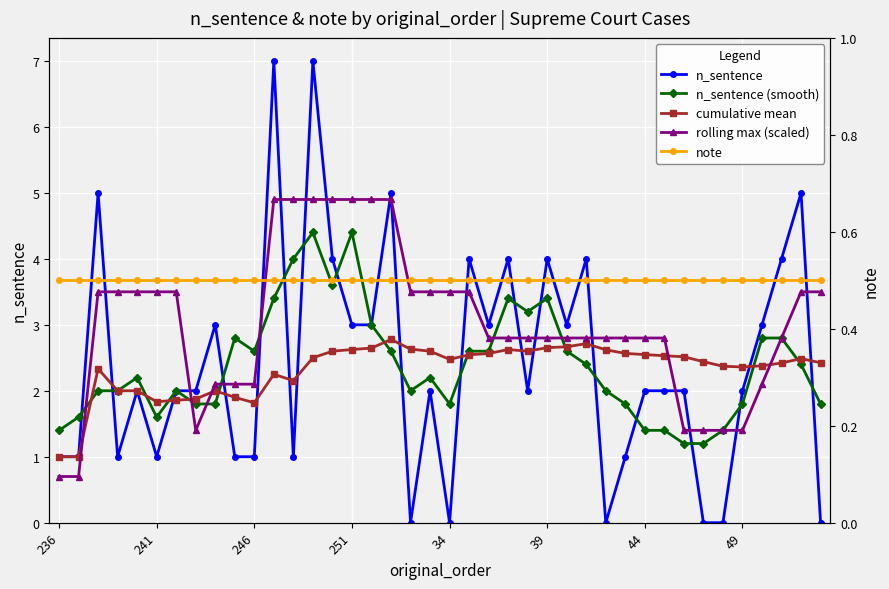

How many interior local valleys does the cumulative mean series have?

6